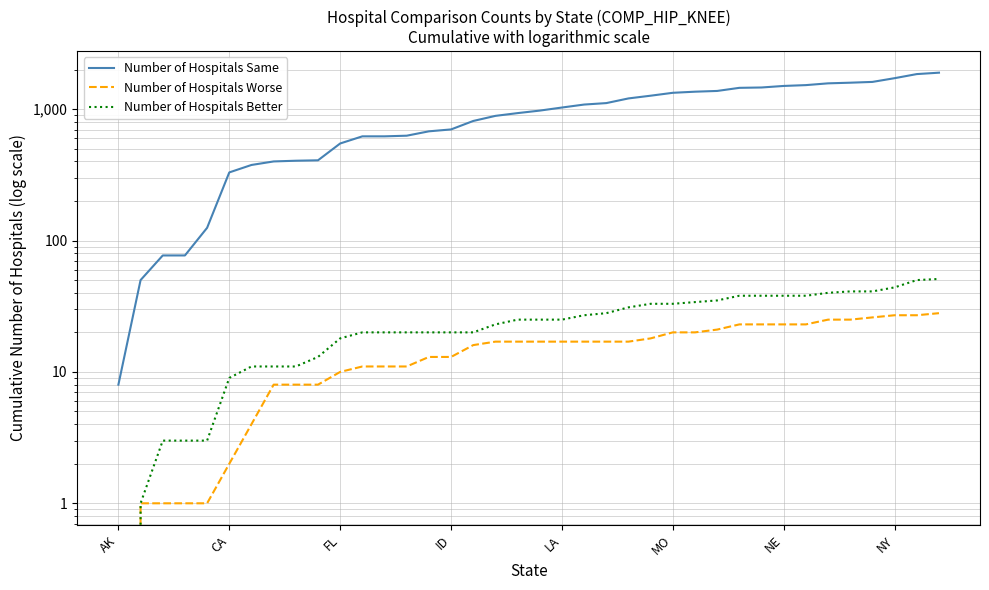

Is it true that Number of Hospitals Worse equals 7 at 18?

False